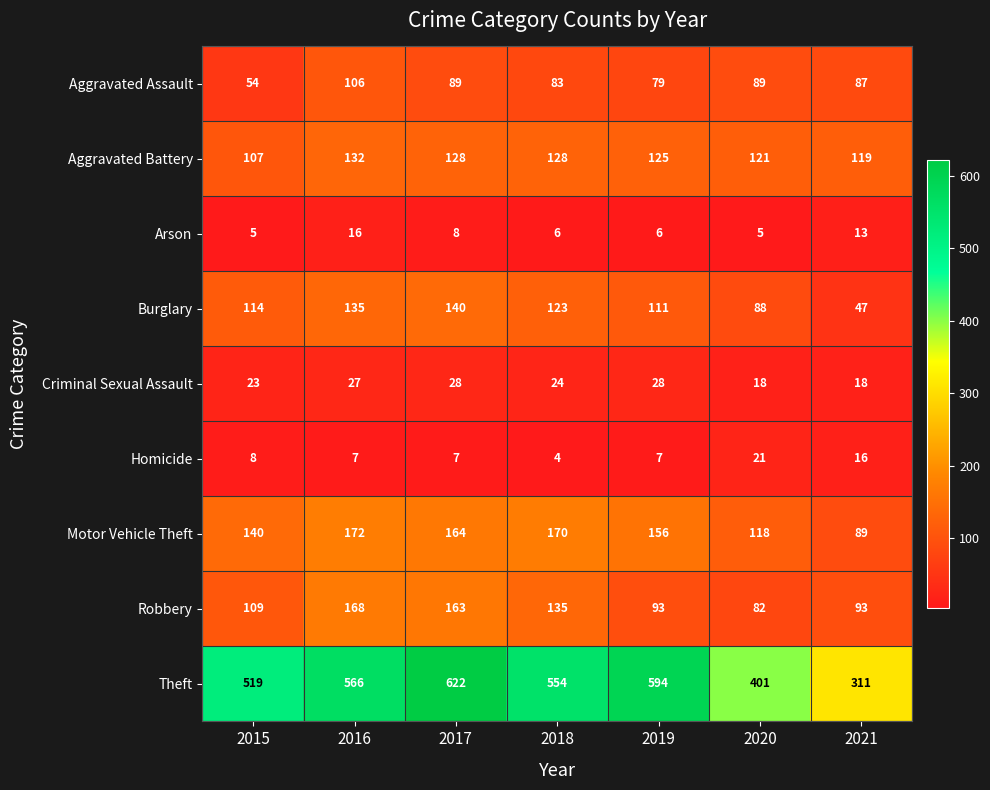

At which label is Aggravated Battery closest to 119?

2021